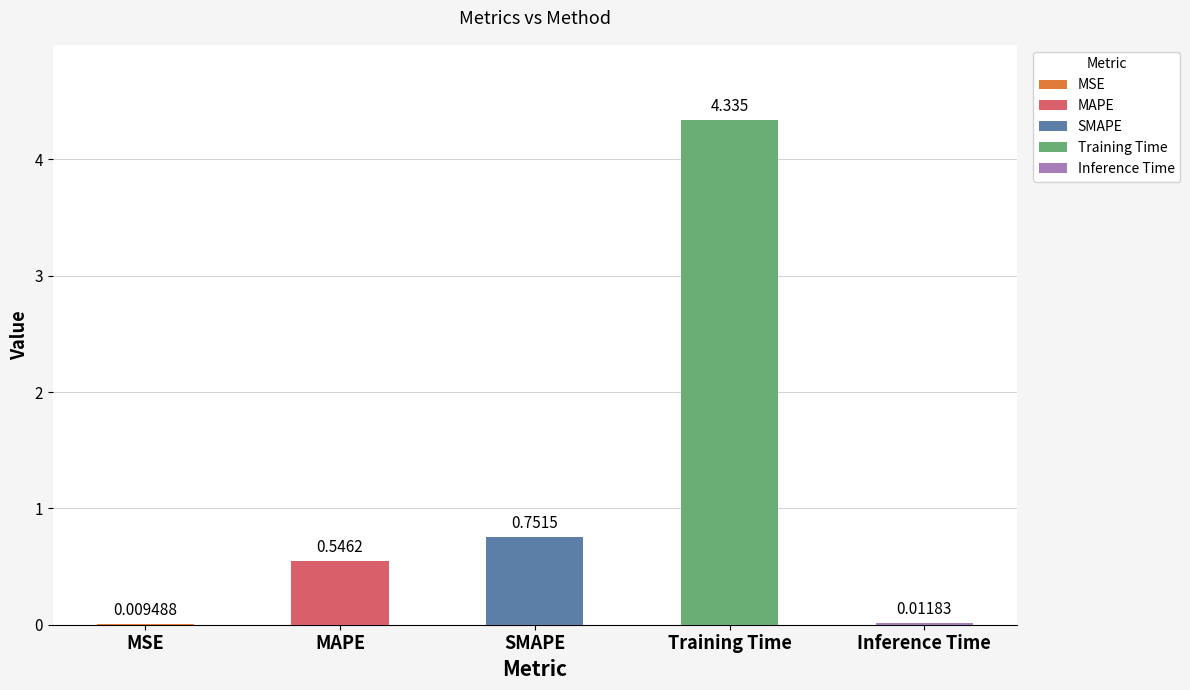

Between Training Time and Inference Time, which is larger?

Training Time